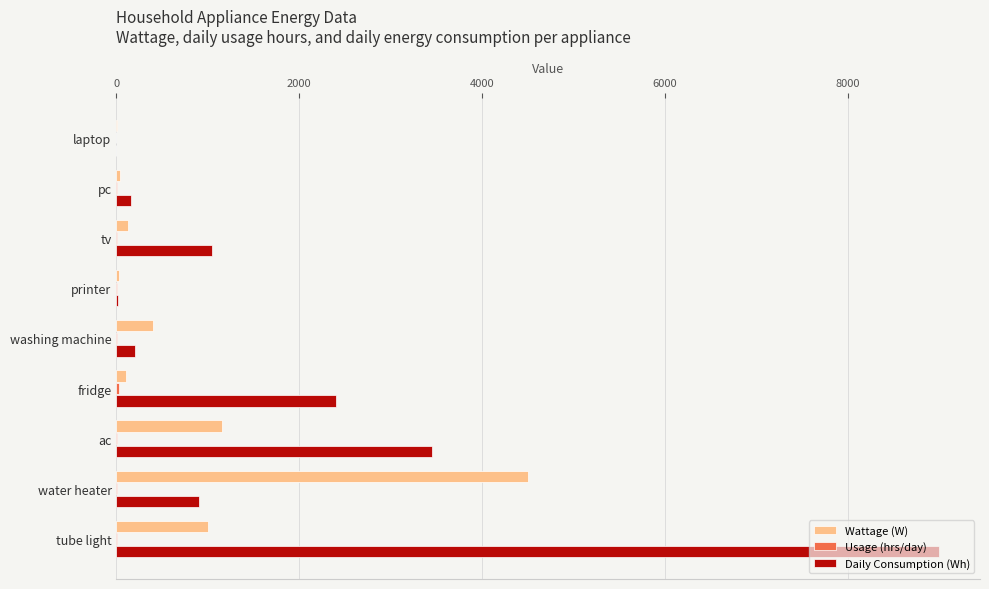

What is the sum of all Wattage (W) values?

7351.0